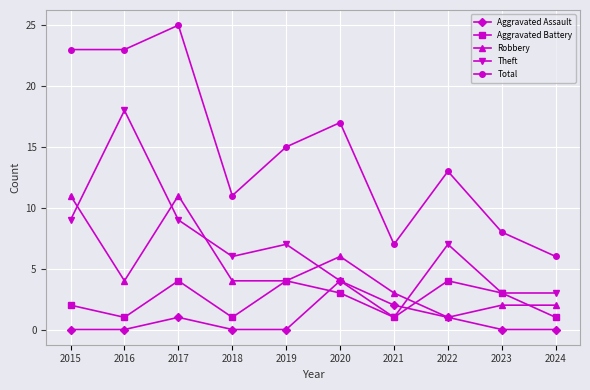

What are all the series names shown in the legend?

Aggravated Assault, Aggravated Battery, Robbery, Theft, Total